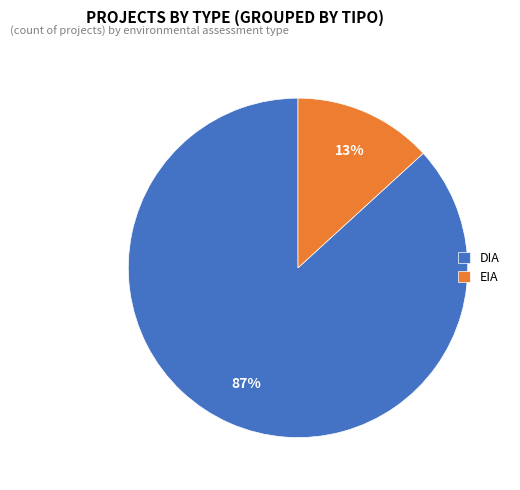

True or false: EIA accounts for 13% of the total.

True